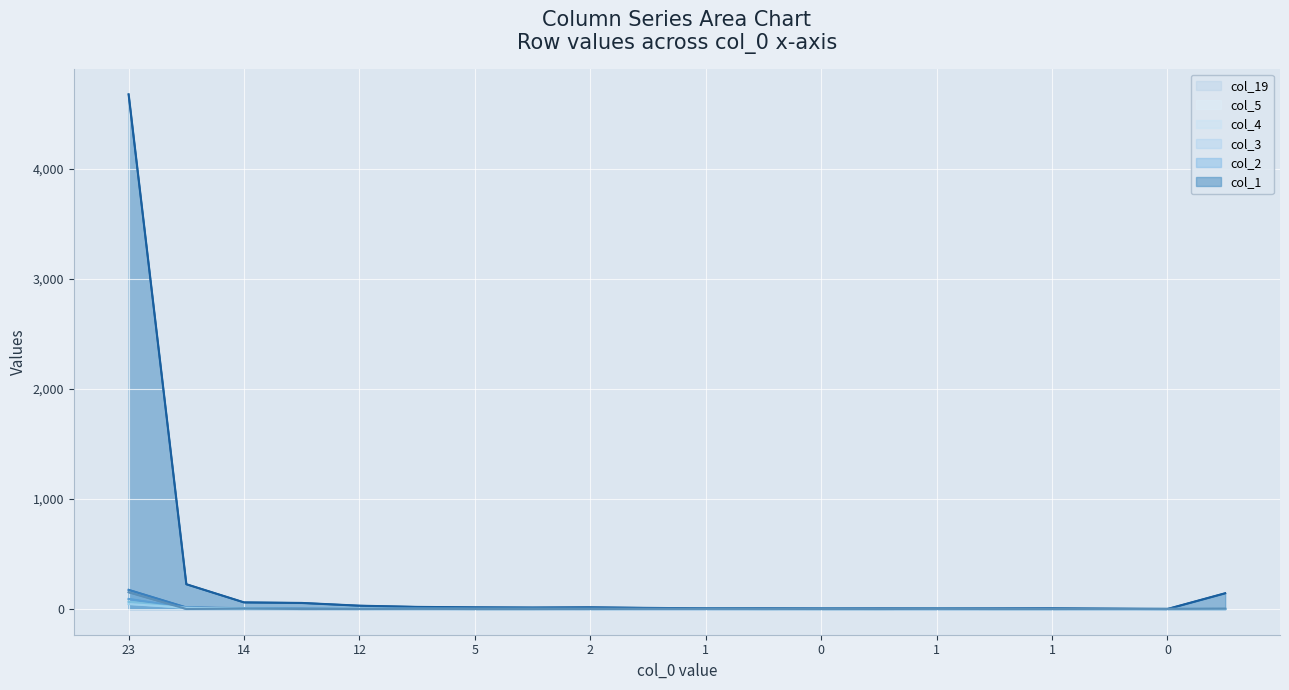

Which series has the largest total across all categories?

col_1